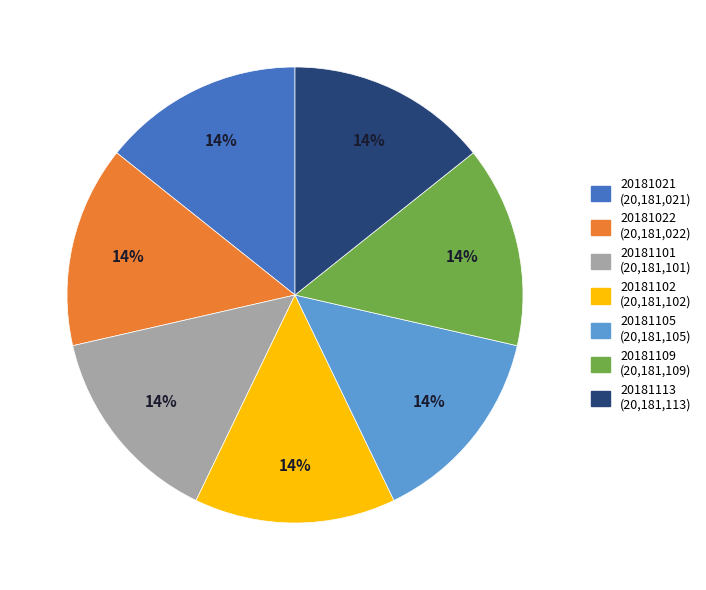

What is the ratio of the value at 20181102 to the value at 20181109?

1.0